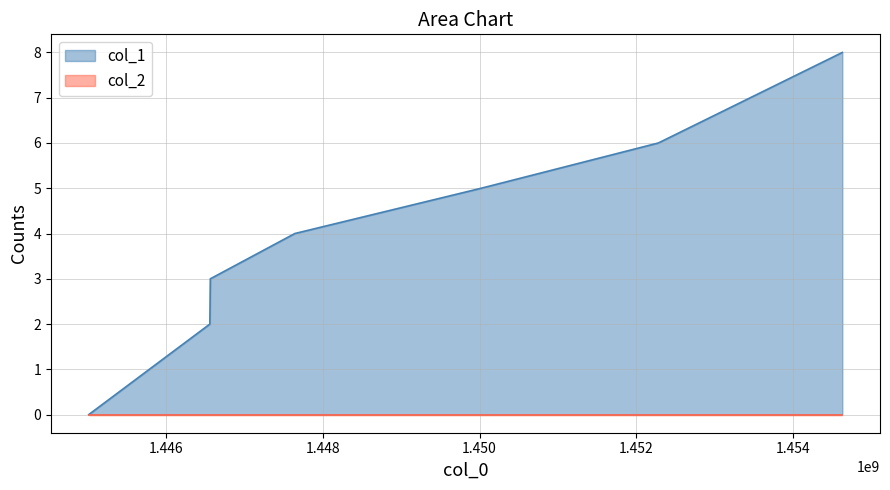

What is the maximum value shown in the chart?

8